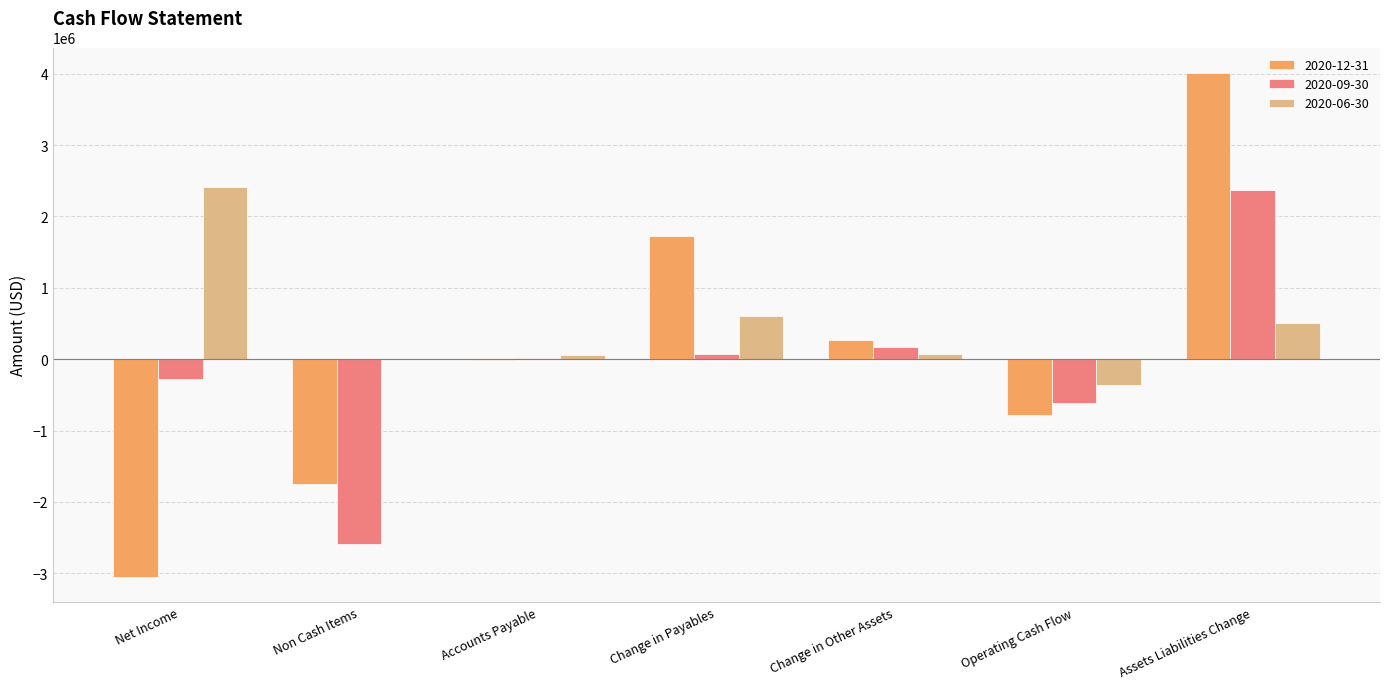

Which series has the largest total across all categories?

2020-06-30